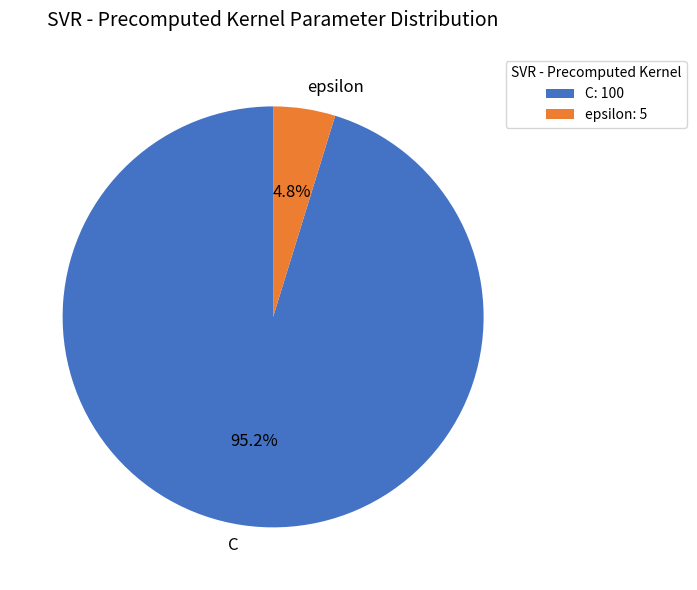

Which slice represents more than half of the pie?

C